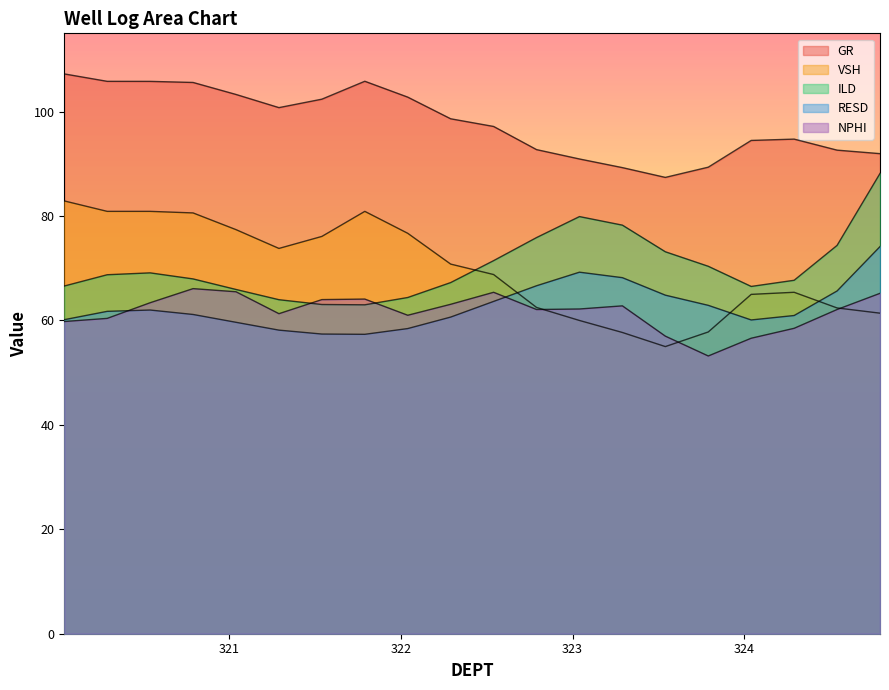

Which series has the largest total across all categories?

GR